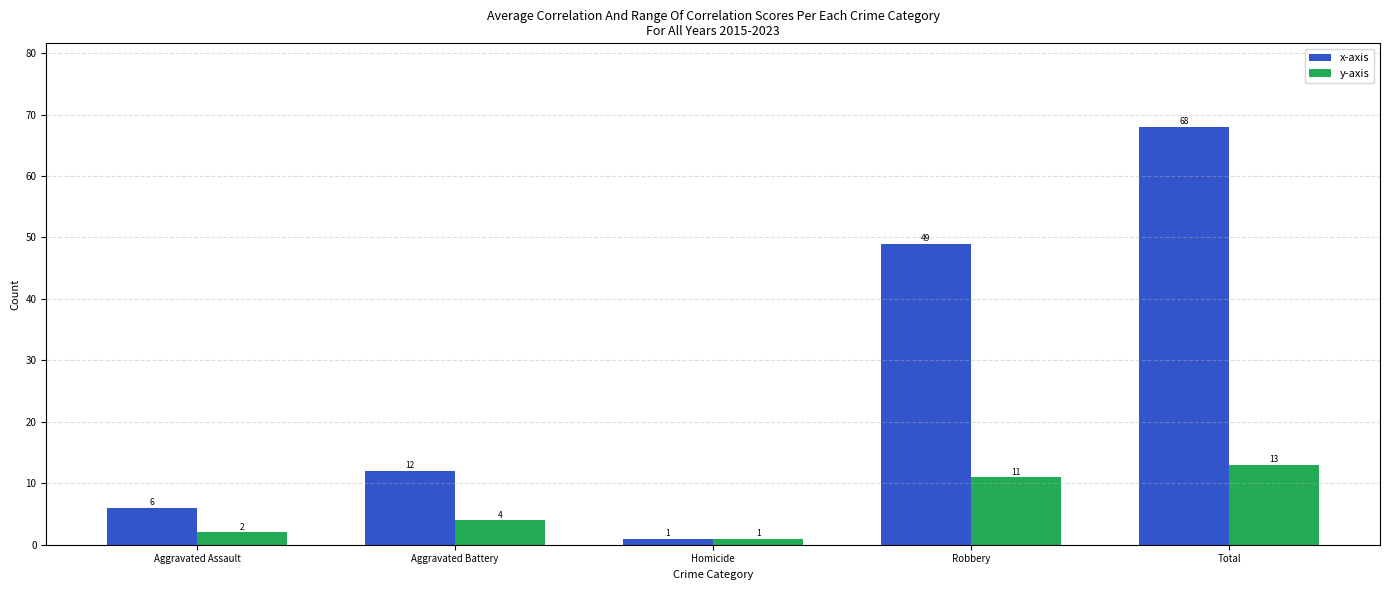

The x-axis series shows 12 at Aggravated Battery. True or false?

True